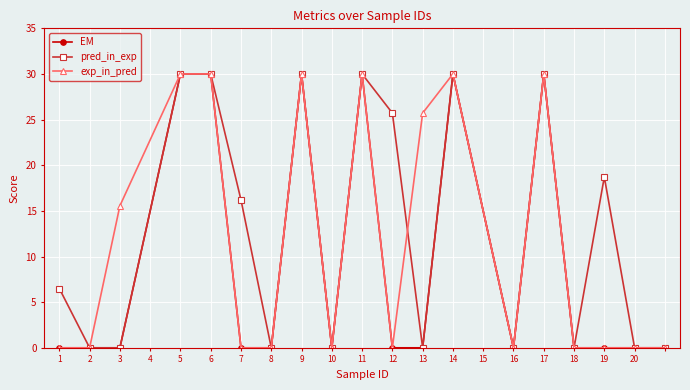

At how many categories does at least one series exceed 28?

6